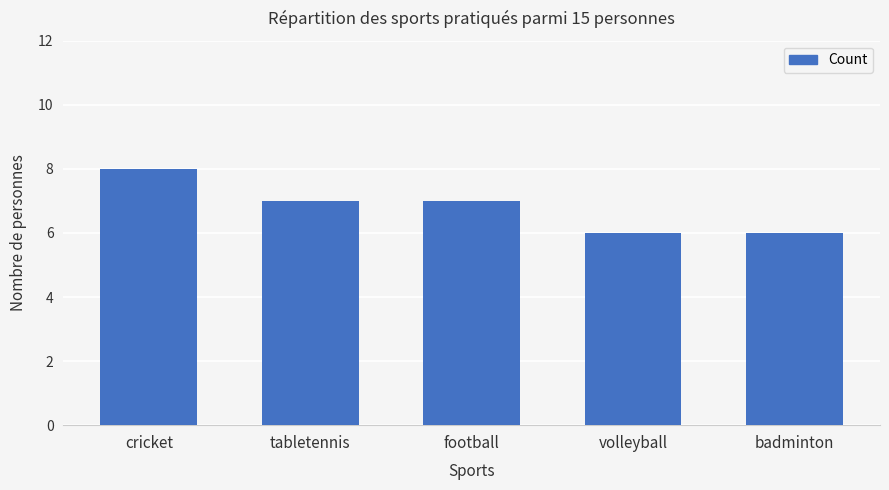

What is the smallest value displayed?

6